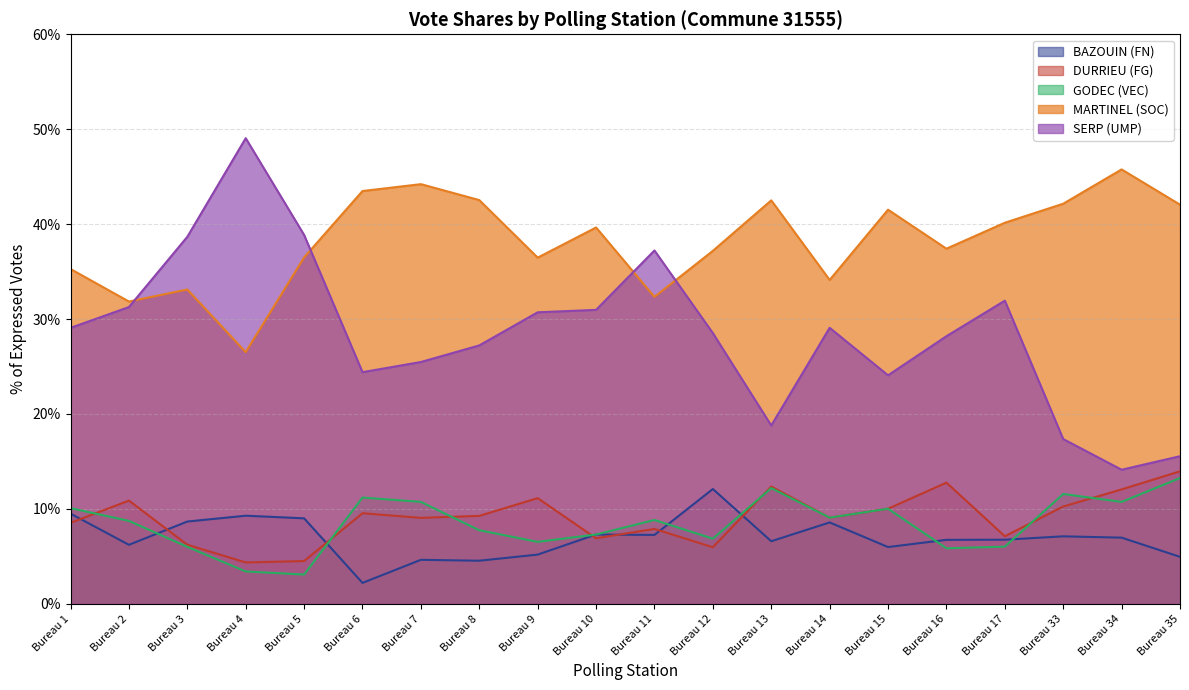

The value of BAZOUIN (FN) at Bureau 4 is 9.3. True or false?

True